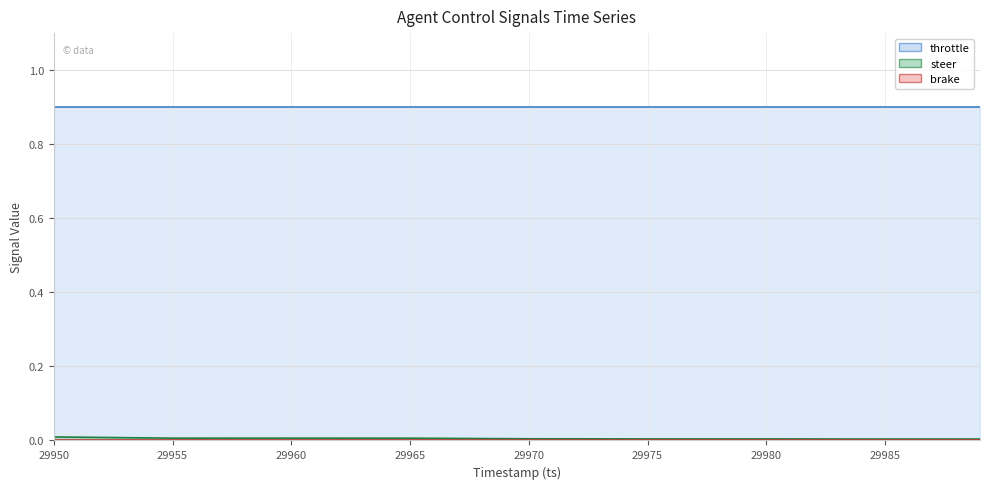

True or false: brake and steer cross at least once.

False